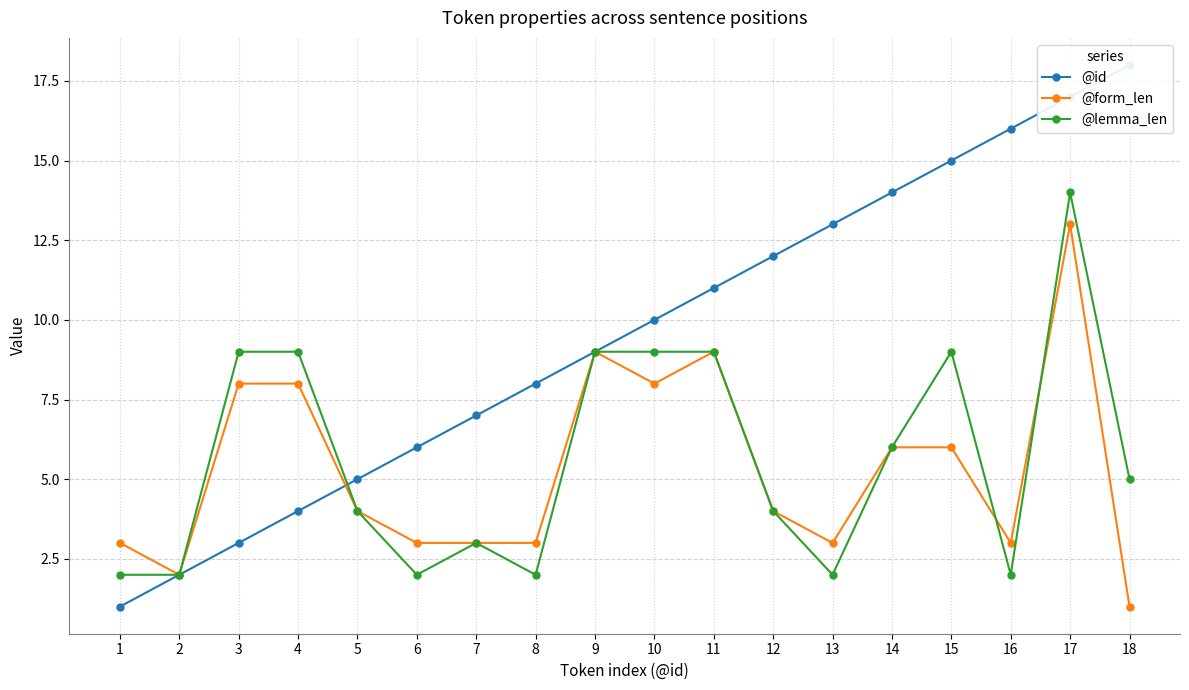

What are all the series names shown in the legend?

@id, @form_len, @lemma_len